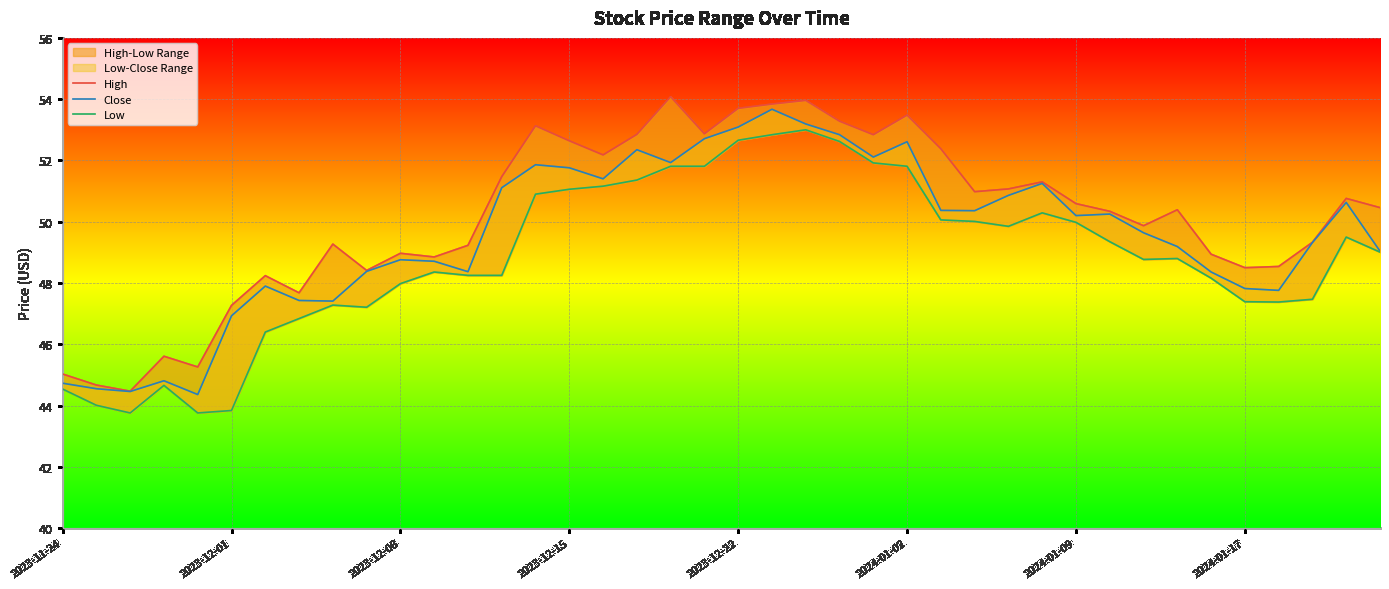

At 2023-11-24, list the series in order from largest to smallest.

High, Close, Low